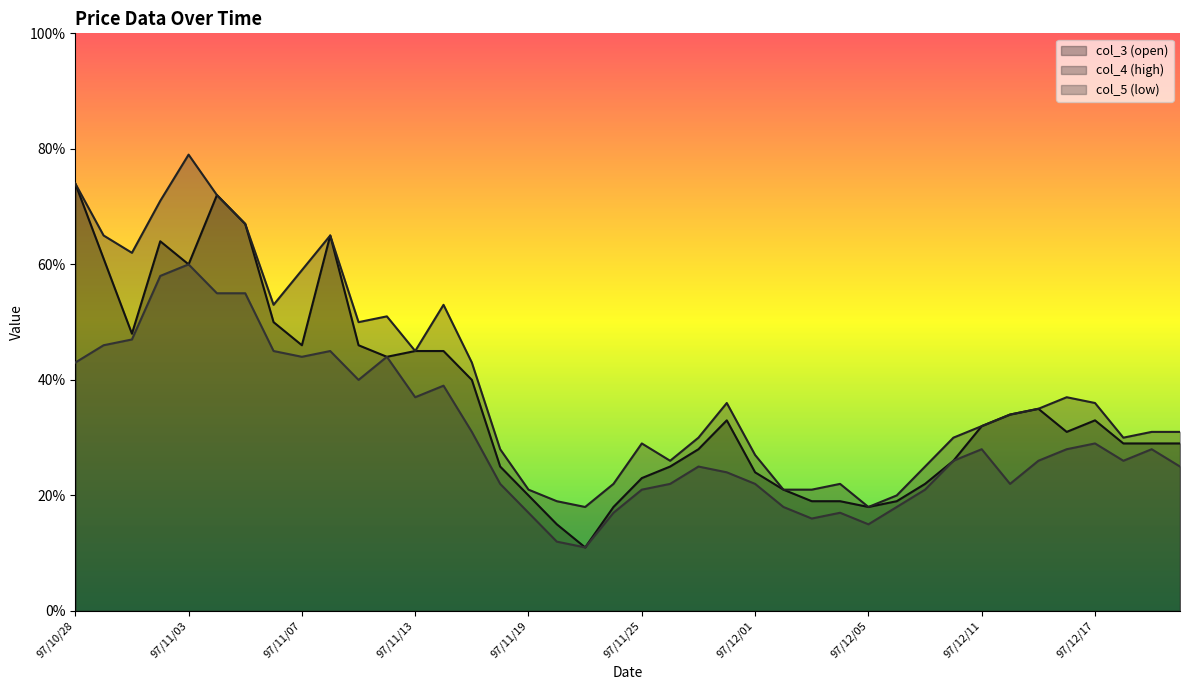

At which category does col_3 reach its first local peak?

97/10/31